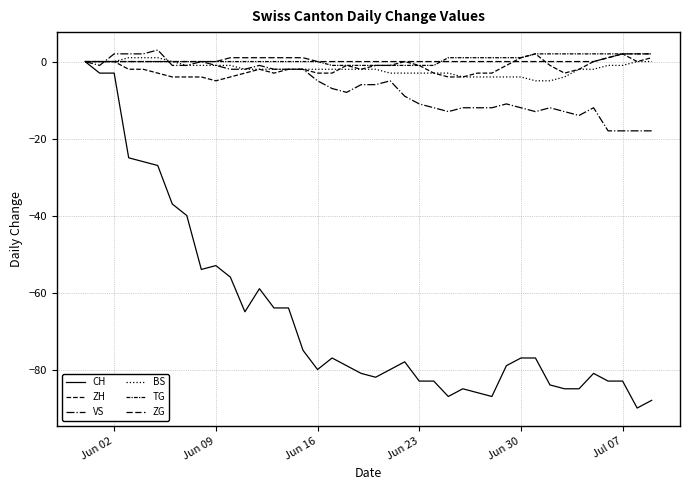

Is this an area chart (filled region under the line)?

No